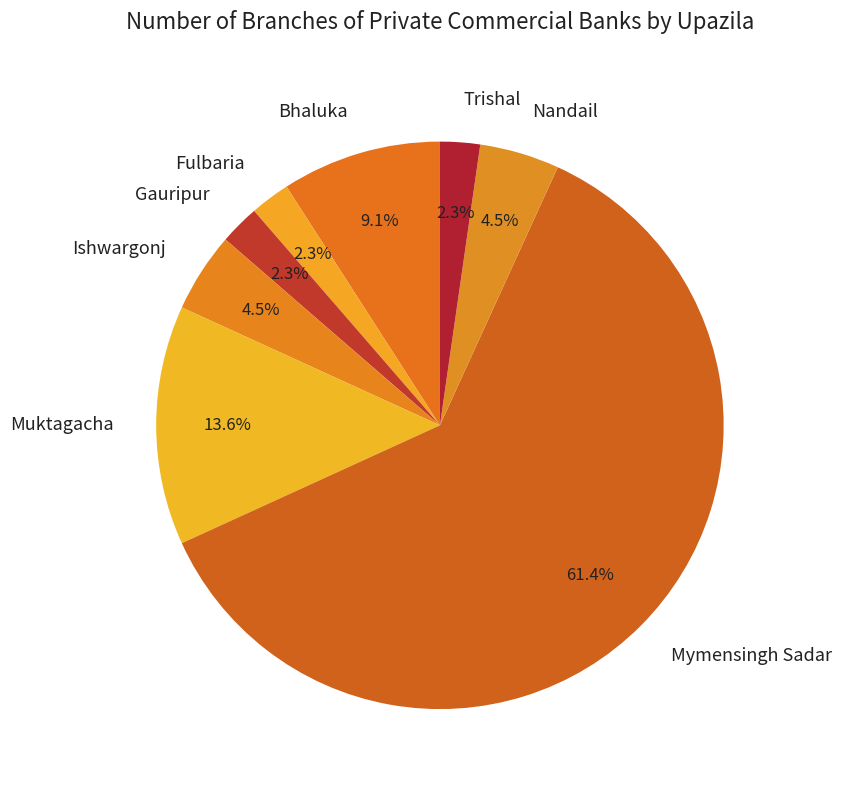

Does Bhaluka represent more than half of the total?

No